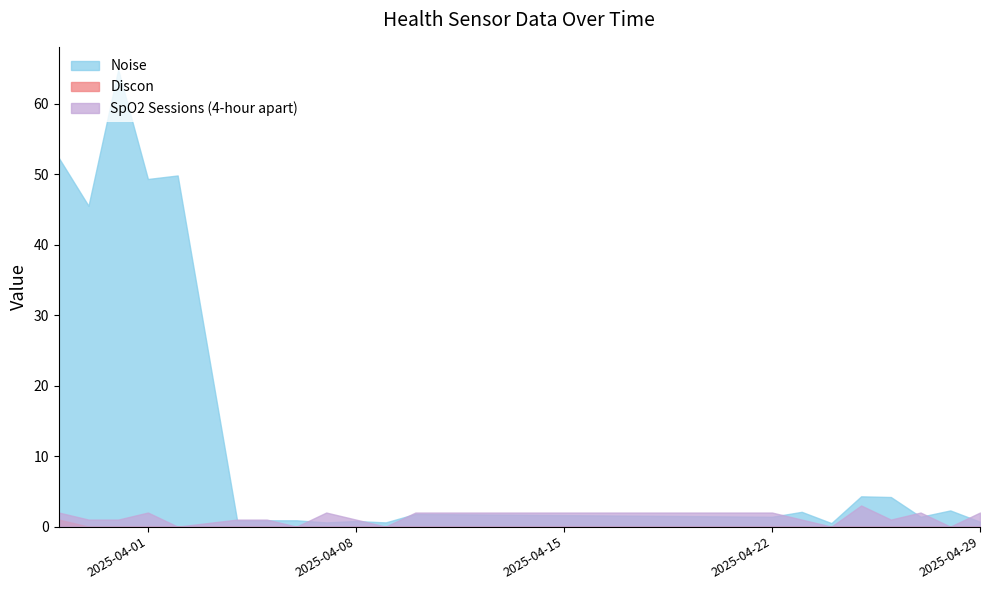

Is it true that SpO2 Sessions (4-hour apart) equals 1.3 at 2025-04-01?

False